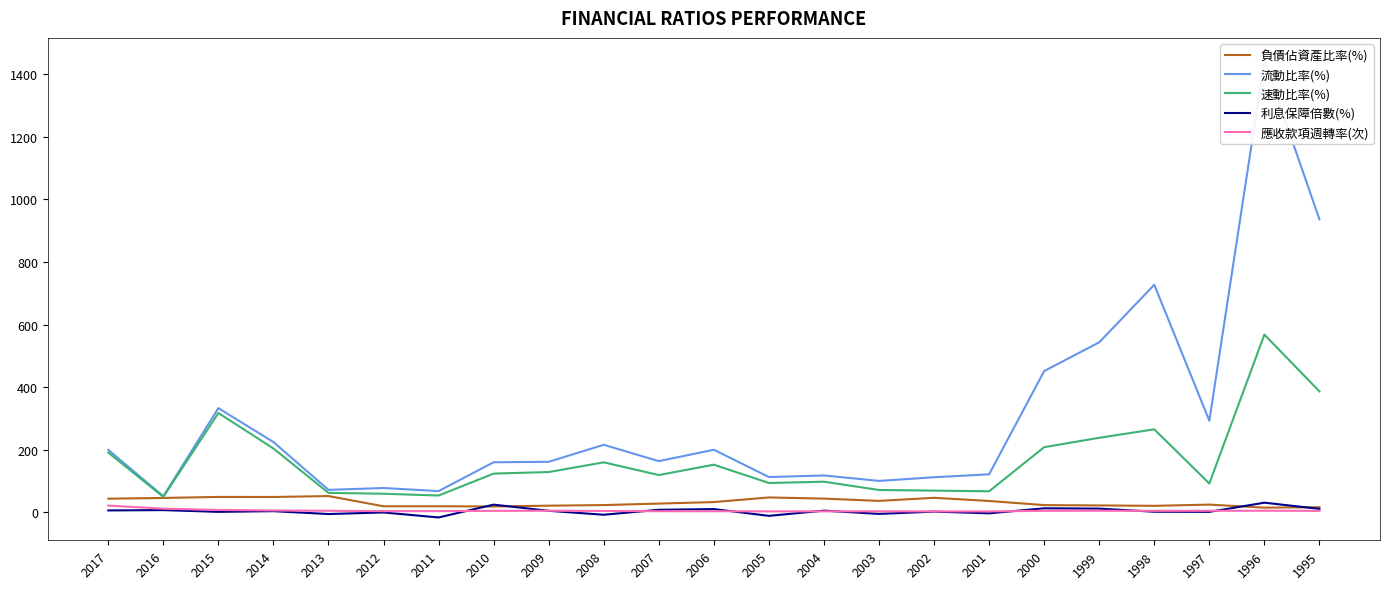

What is the difference between the 流動比率(%) values at 2000 and 2012?

373.8